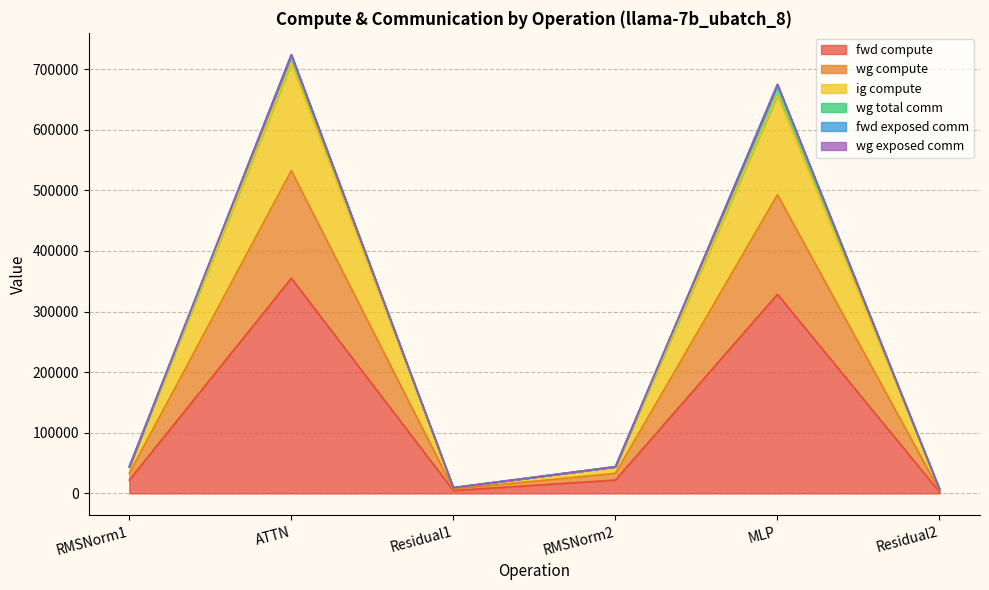

At how many categories does at least one series exceed 334529?

2